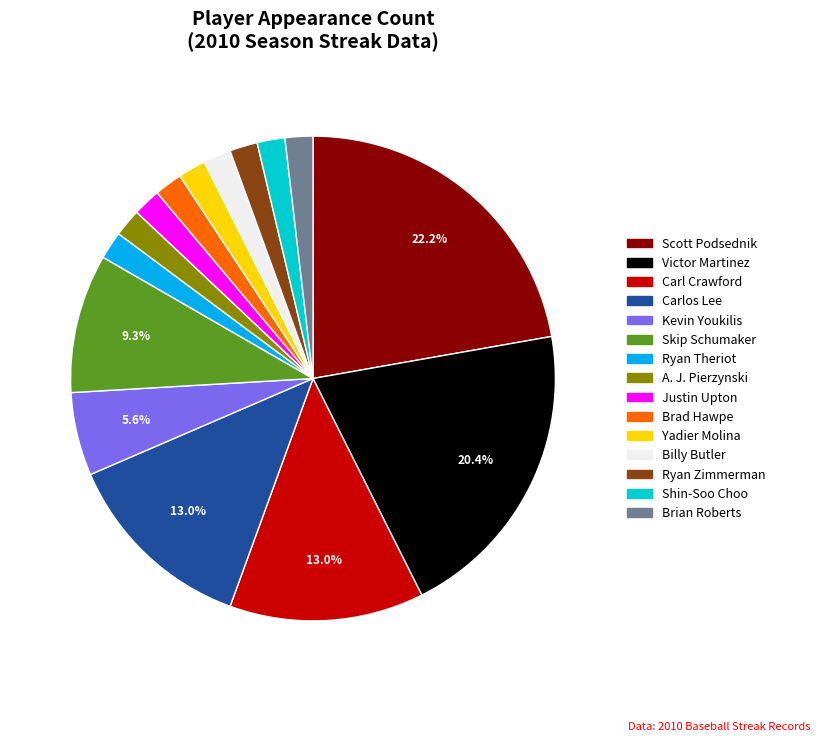

True or false: Shin-Soo Choo accounts for 2% of the total.

True